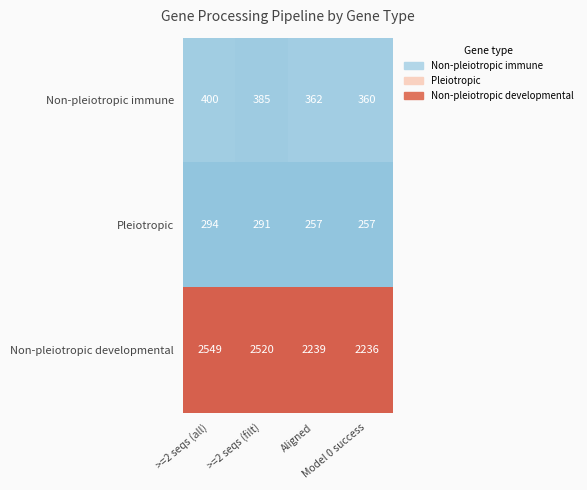

What is the minimum value shown in the chart?

257